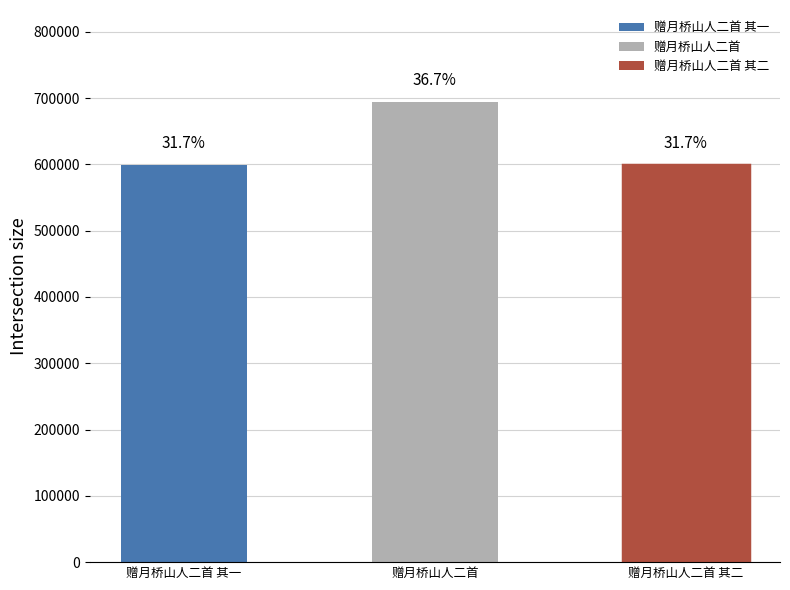

What position from the right is 赠月桥山人二首?

2